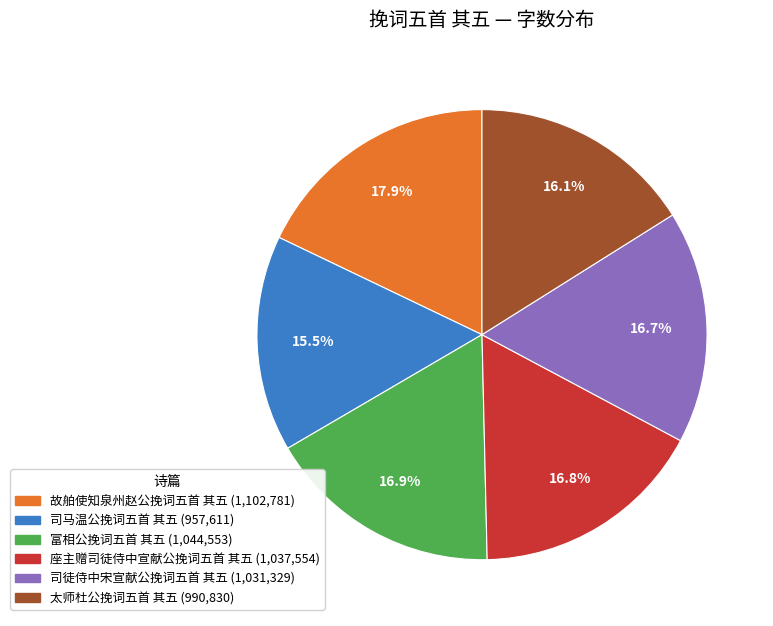

Which category has the smallest portion of the pie?

司马温公挽词五首 其五